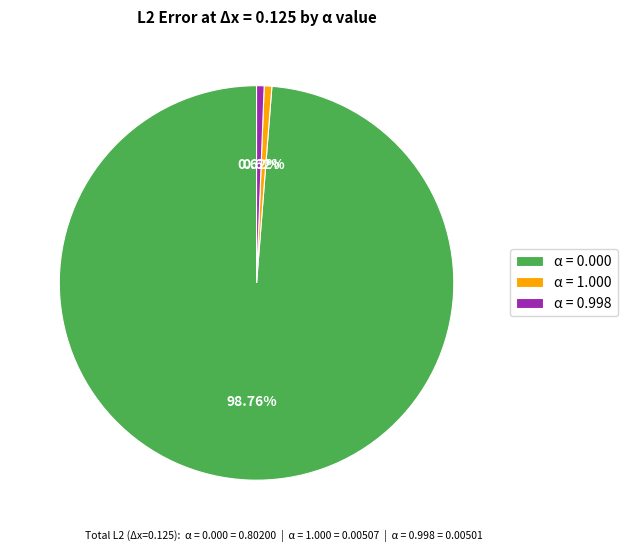

What portion of the pie excludes α = 0.000?

1.2%